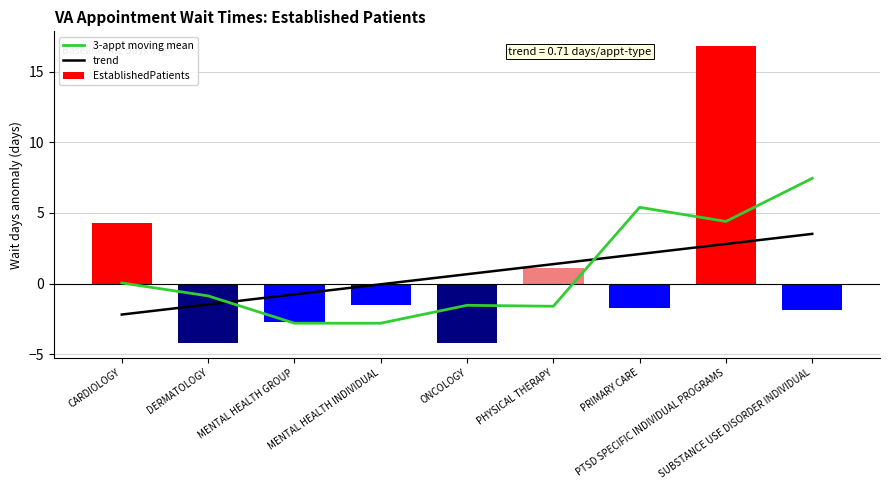

Reading left to right, what are all the values shown in this chart?

3-appt moving mean: 0.0	-0.9	-2.8	-2.8	-1.5	-1.6	5.4	4.4	7.5
trend: -2.2	-1.5	-0.8	-0.0	0.7	1.4	2.1	2.8	3.5
EstablishedPatients: 4.3	-4.2	-2.7	-1.5	-4.2	1.1	-1.7	16.8	-1.9